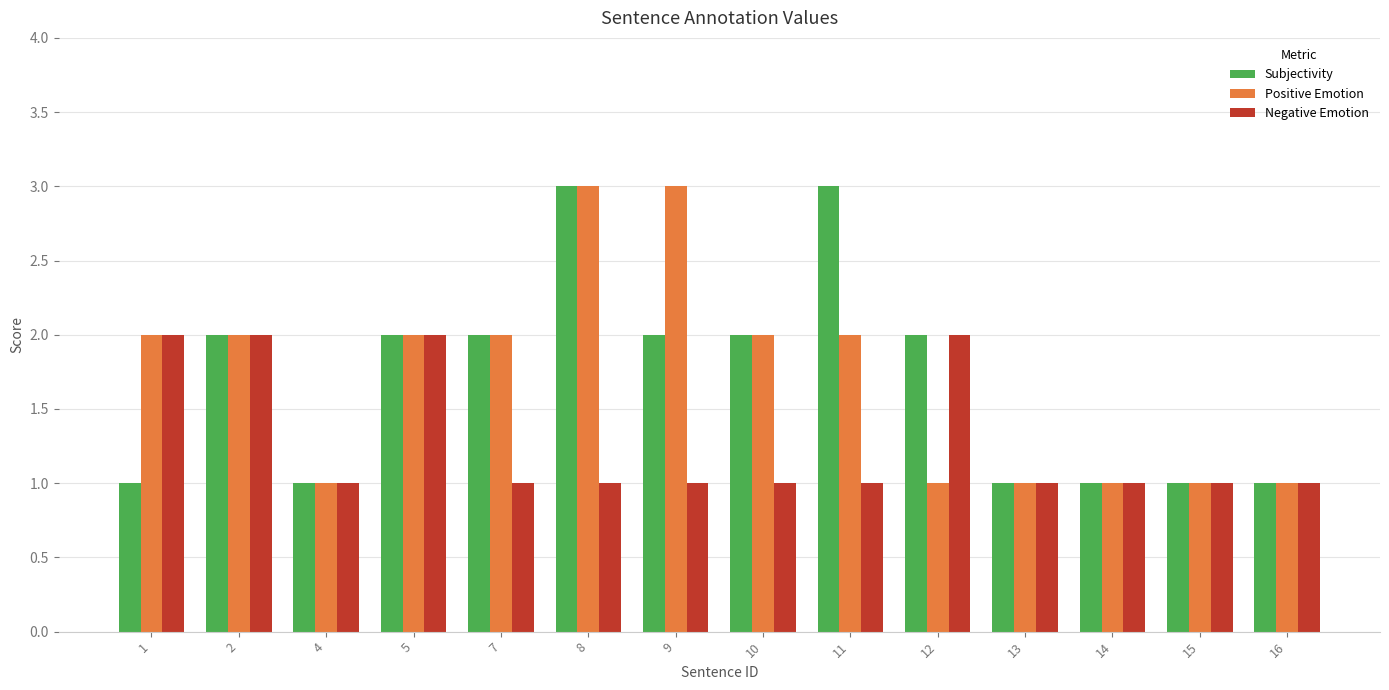

How many series are shown in this chart?

3